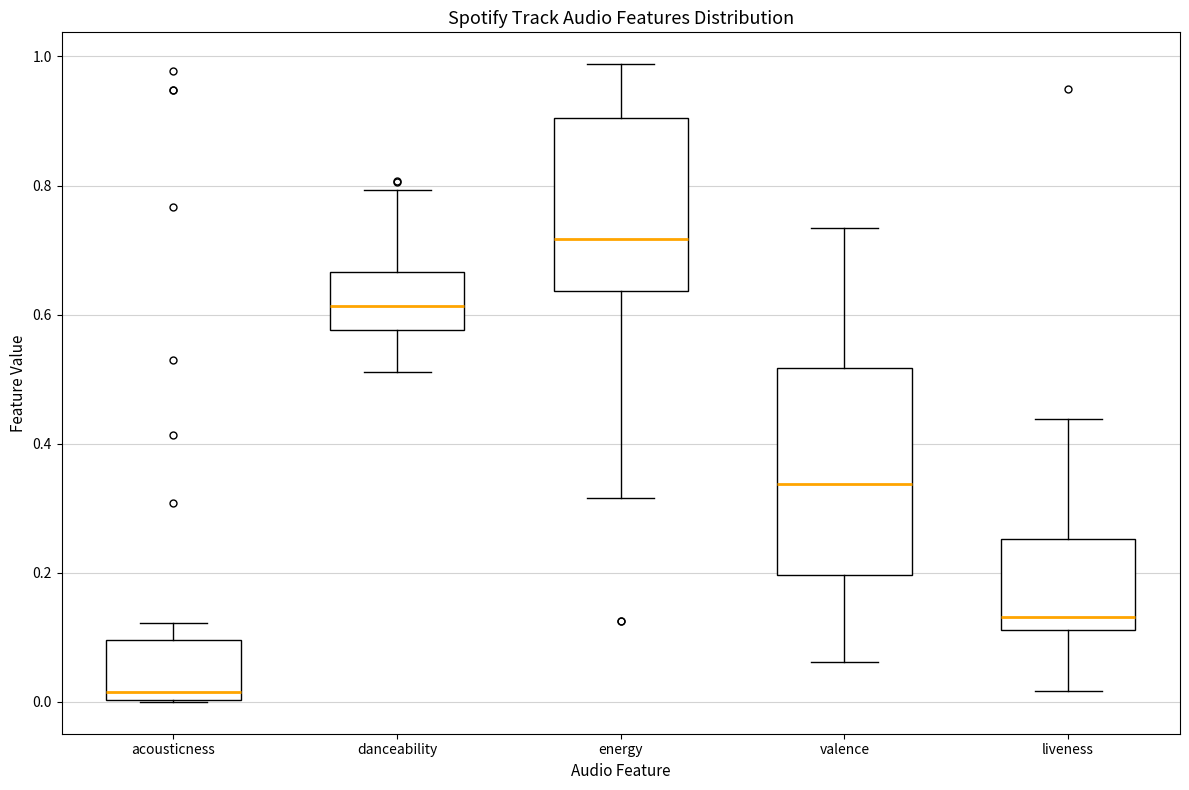

Reading left to right, read every box against the y-axis: the position of its median line, the range the box covers, and the ends of its whiskers. The values are not printed on the chart, so give them approximately, as read against the axis.

acousticness: median 0.02, box 0.00 to 0.10, whiskers 0.00 to 0.12
danceability: median 0.62, box 0.58 to 0.66, whiskers 0.52 to 0.80
energy: median 0.72, box 0.64 to 0.90, whiskers 0.32 to 0.98
valence: median 0.34, box 0.20 to 0.52, whiskers 0.06 to 0.74
liveness: median 0.14, box 0.12 to 0.26, whiskers 0.02 to 0.44